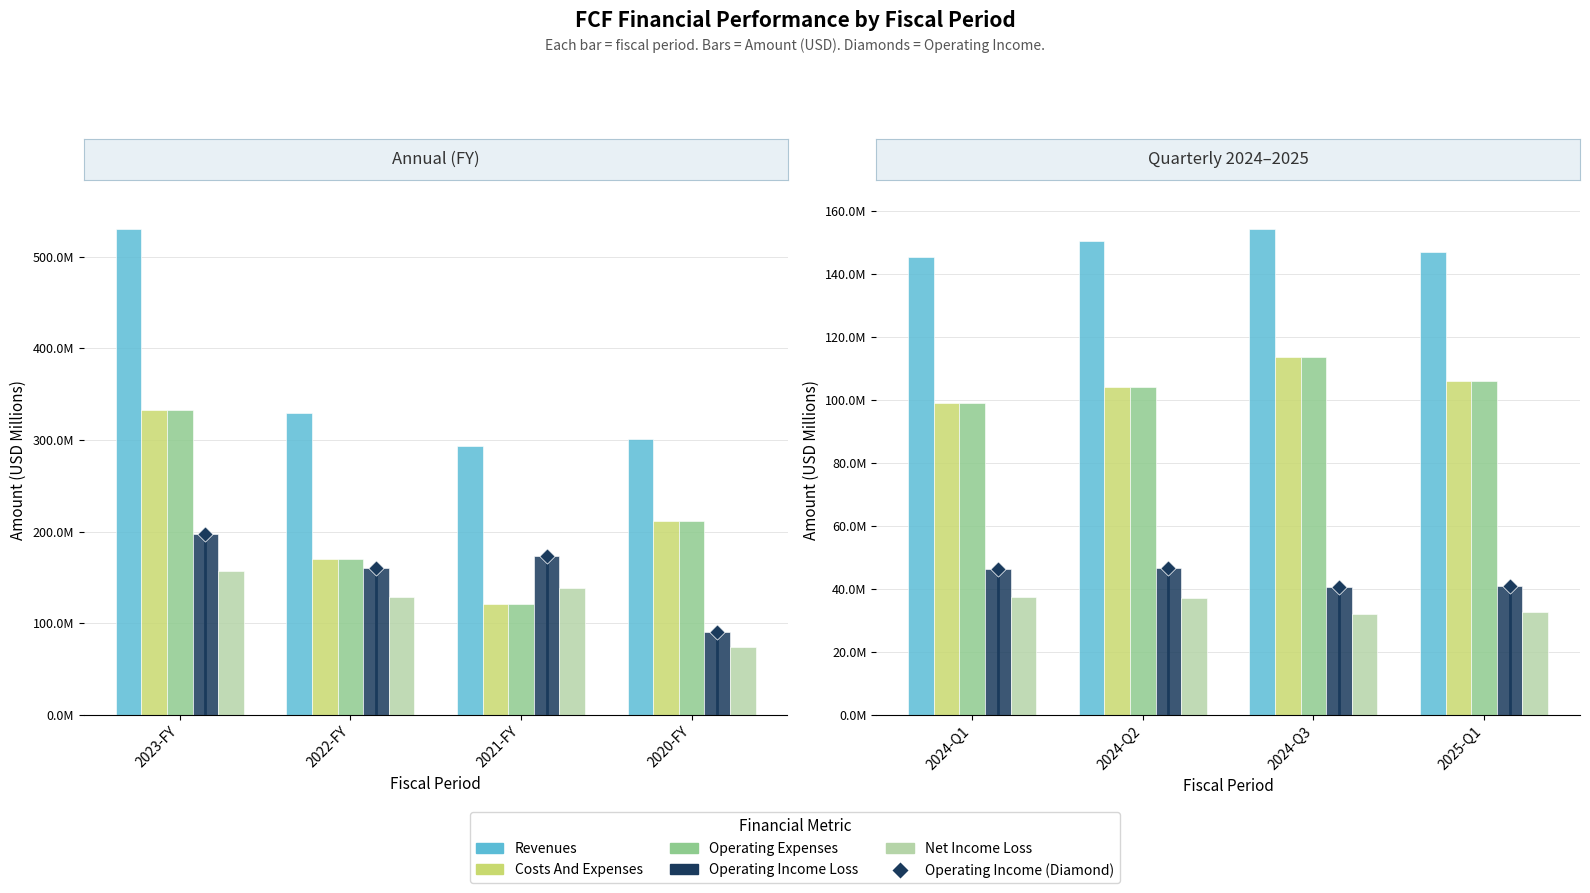

Which series contains the highest Y value?

Revenues